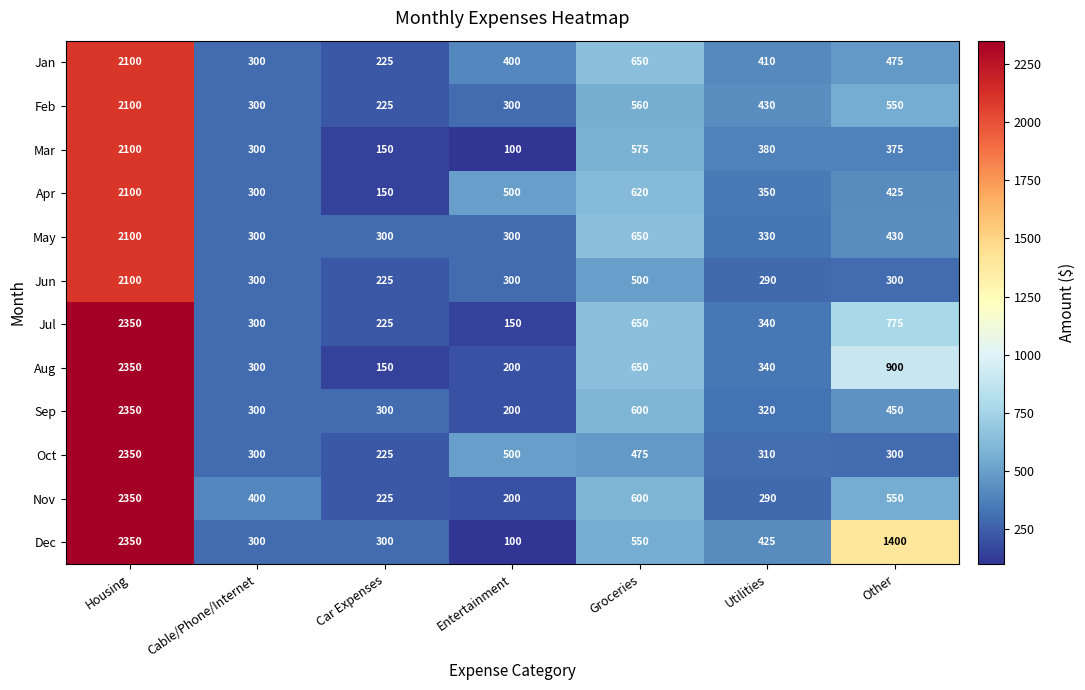

At which label does Apr first exceed 425?

Housing